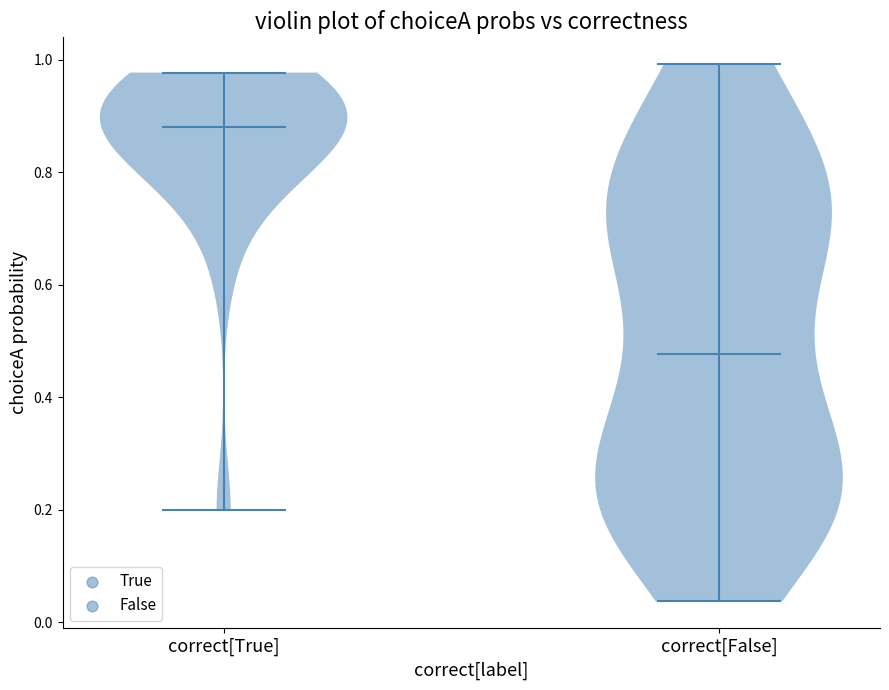

Reading left to right, read every violin against the y-axis: where its median line is, and the lowest and highest points it reaches. The values are not printed on the chart, so give them approximately, as read against the axis.

correct[True]: median line 0.88, lowest point 0.20, highest point 0.98
correct[False]: median line 0.48, lowest point 0.04, highest point 1.00